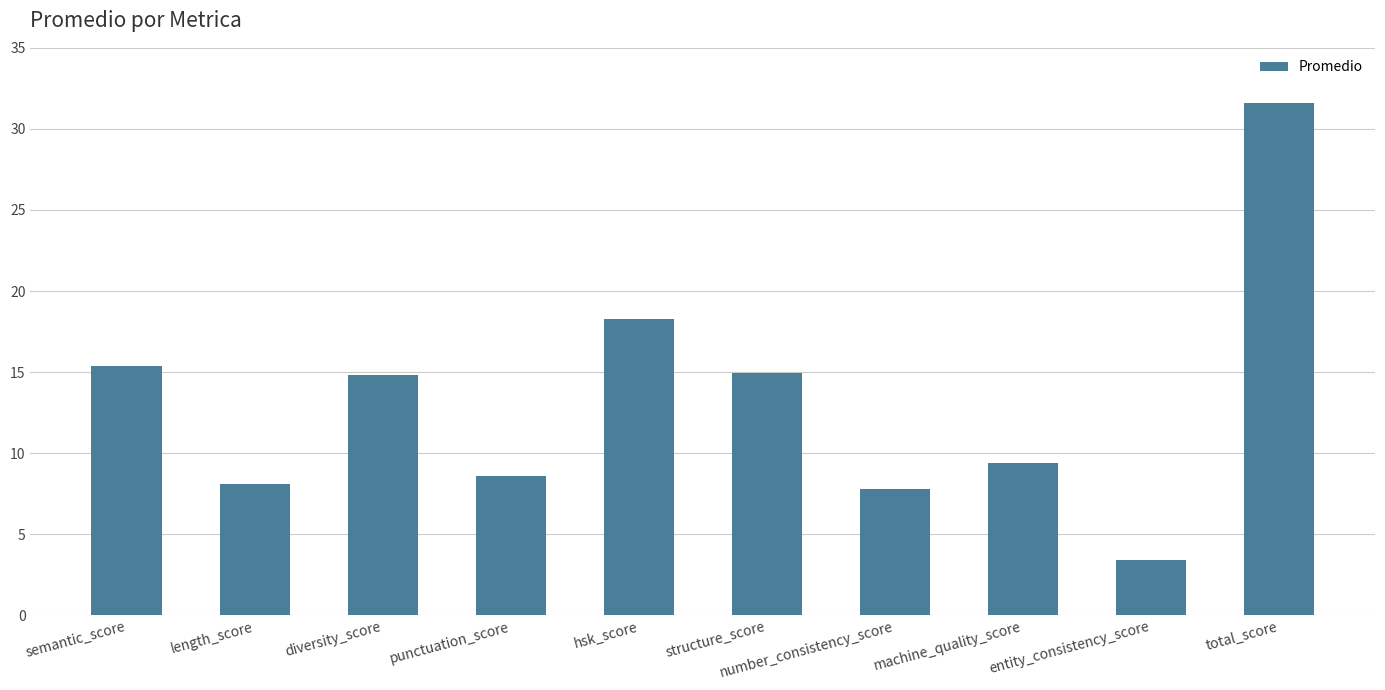

Where does the data first go above 14?

semantic_score